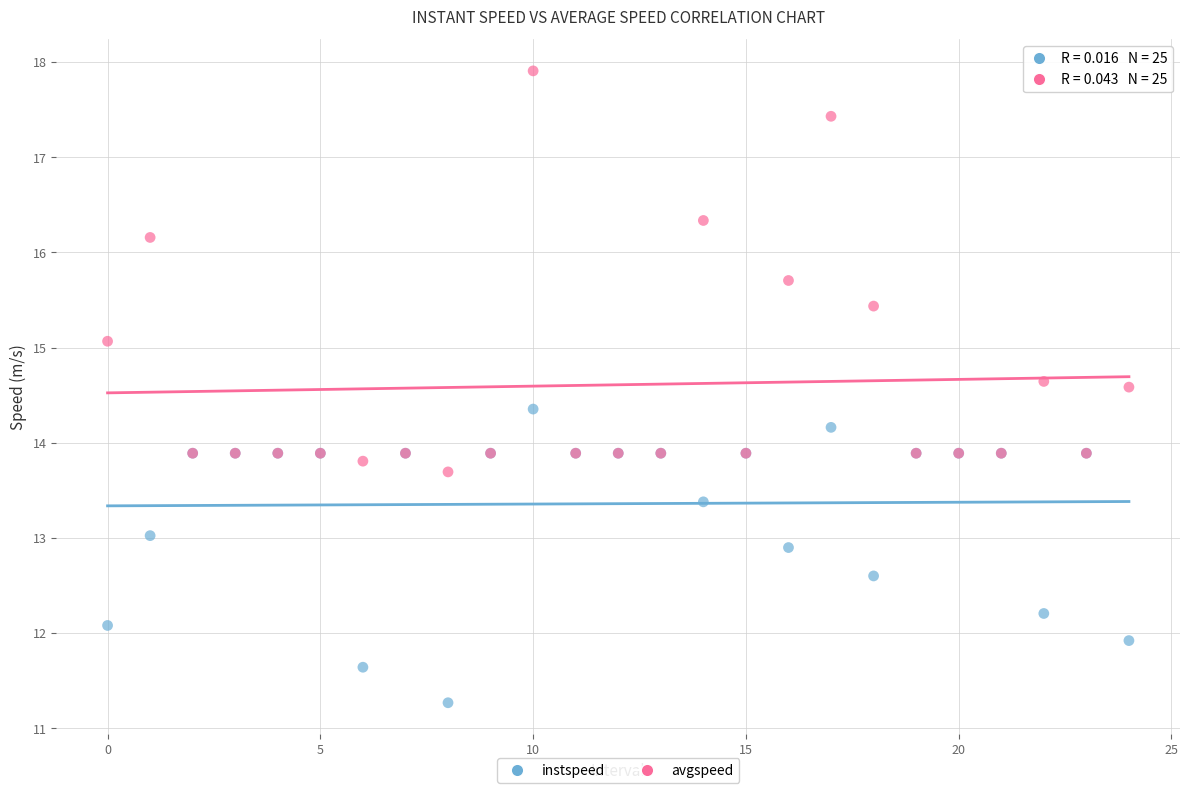

Which series has the largest Y range (max minus min)?

avgspeed